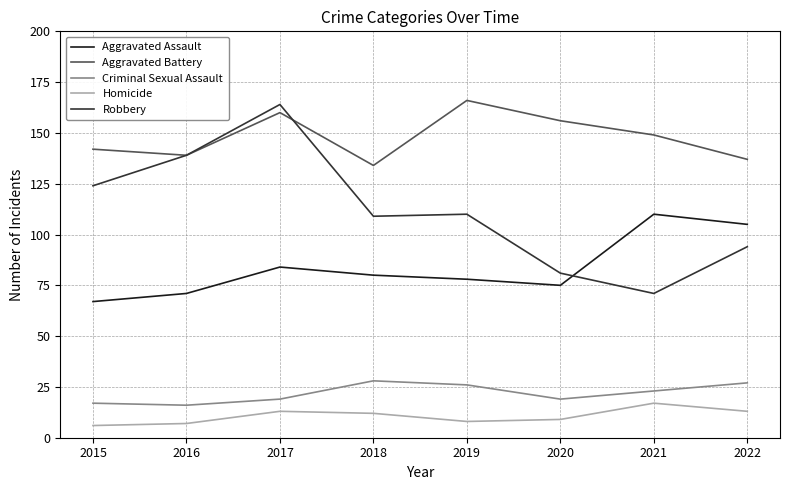

True or false: Robbery and Criminal Sexual Assault cross at least once.

False